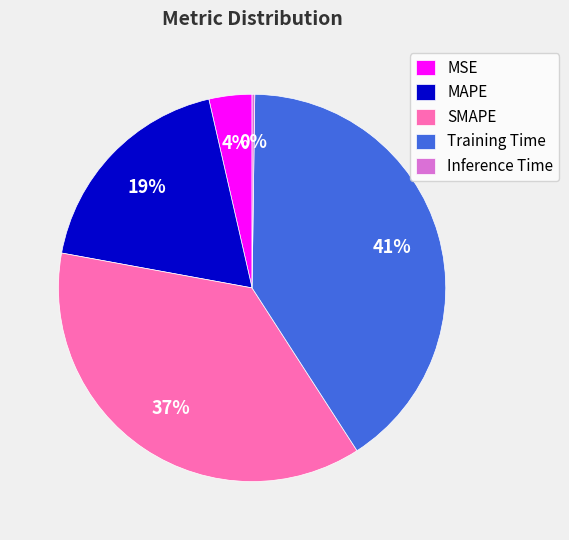

True or false: SMAPE accounts for 45% of the total.

False